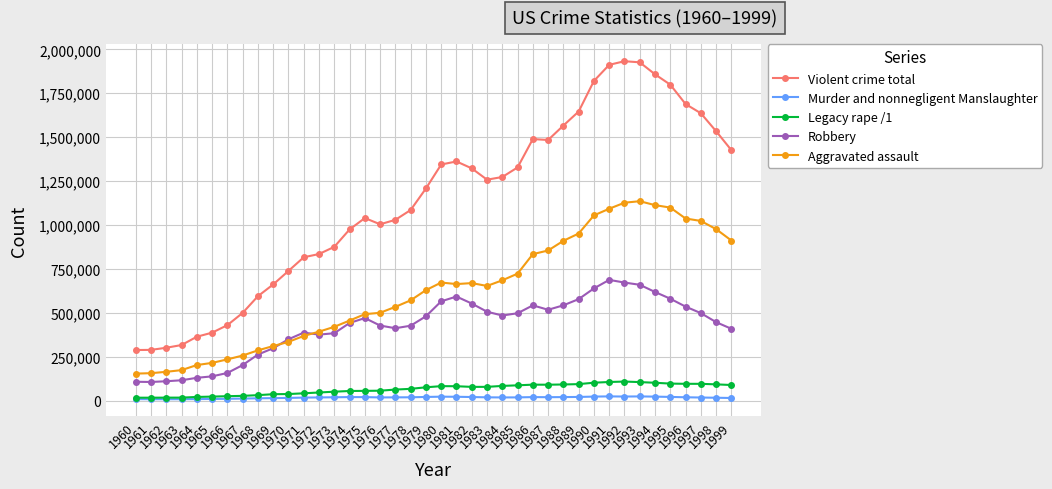

What is the lowest value of the Violent crime total series?

288460